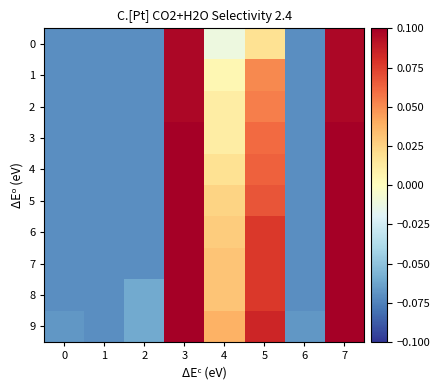

At how many categories does at least one series exceed 0?

4